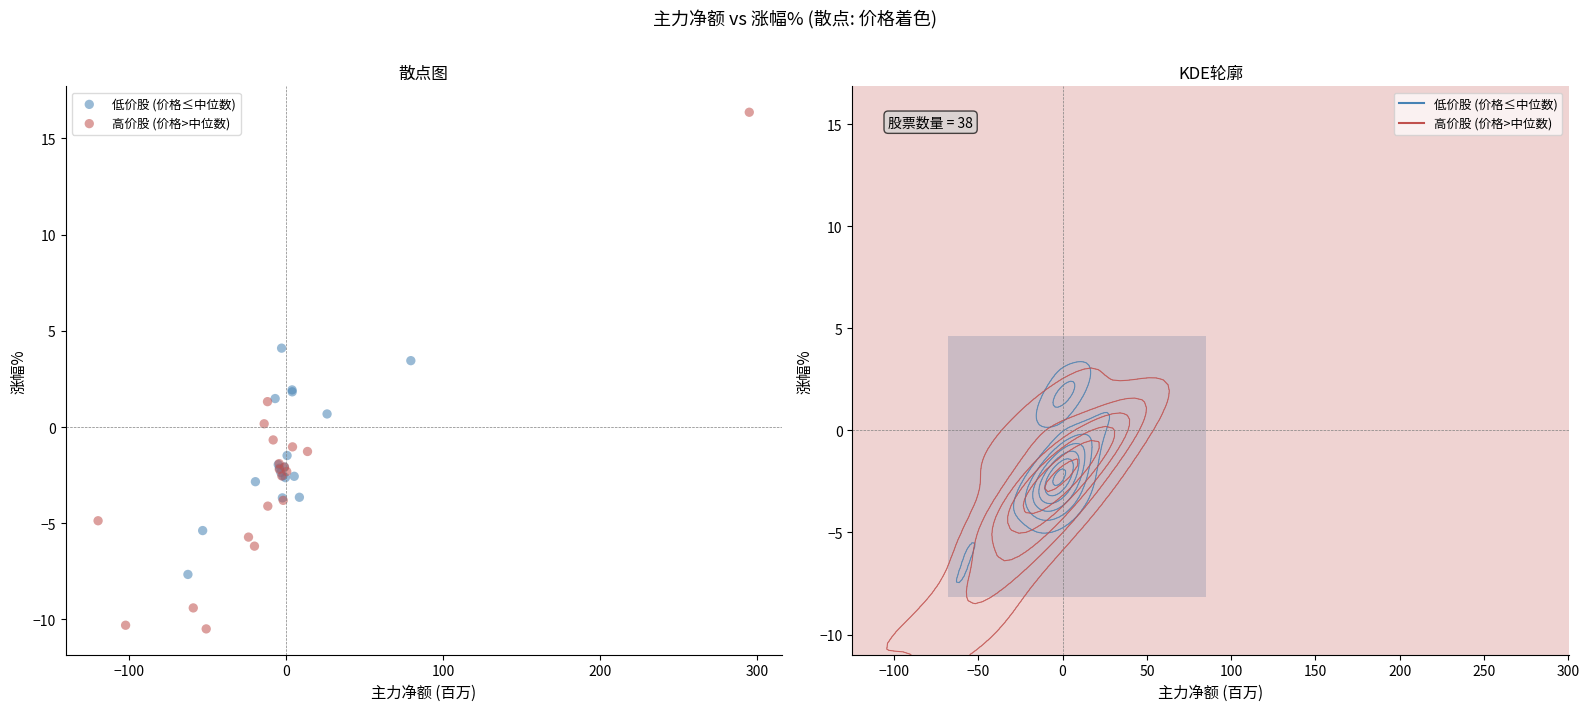

Which series contains the highest Y value?

高价股 (价格>中位数)